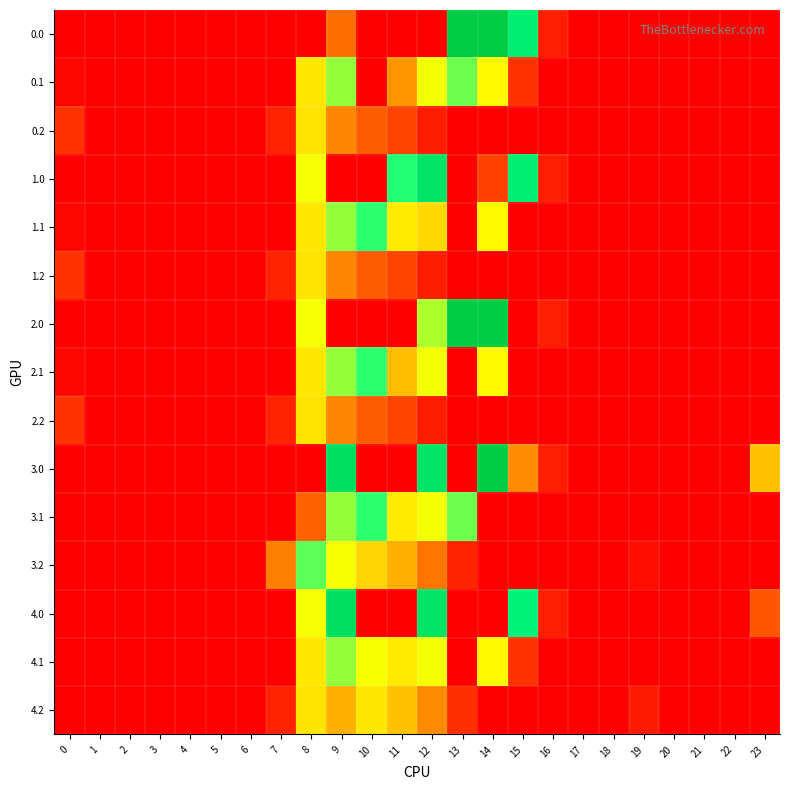

Reading left to right, what are all the values shown in this chart?

0.0: 0=0.0	1=0.0	2=0.0	3=0.0	4=0.0	5=0.0	6=0.0	7=0.0	8=0.0	9=236.4	10=0.0	11=0.0	12=0.0	13=893.0	14=893.0	15=739.0	16=67.6	17=0.0	18=0.0	19=0.0	20=0.0	21=0.0	22=0.0	23=0.0
0.1: 0=15.4	1=0.0	2=0.0	3=0.0	4=0.0	5=0.0	6=0.0	7=0.0	8=412.6	9=542.1	10=0.0	11=294.6	12=456.1	13=574.0	14=438.6	15=111.1	16=0.0	17=0.0	18=0.0	19=0.0	20=0.0	21=0.0	22=0.0	23=0.0
0.2: 0=112.9	1=0.0	2=0.0	3=0.0	4=0.0	5=0.0	6=0.0	7=77.9	8=407.2	9=271.1	10=202.5	11=149.1	12=65.2	13=0.0	14=0.0	15=0.0	16=0.0	17=0.0	18=0.0	19=0.0	20=0.0	21=0.0	22=0.0	23=0.0
1.0: 0=0.0	1=0.0	2=0.0	3=0.0	4=0.0	5=0.0	6=0.0	7=0.0	8=454.2	9=0.0	10=0.0	11=640.9	12=784.4	13=0.0	14=142.8	15=739.0	16=67.6	17=0.0	18=0.0	19=0.0	20=0.0	21=0.0	22=0.0	23=0.0
1.1: 0=15.4	1=0.0	2=0.0	3=0.0	4=0.0	5=0.0	6=0.0	7=0.0	8=412.6	9=542.1	10=628.1	11=415.4	12=392.2	13=0.0	14=438.6	15=0.0	16=0.0	17=0.0	18=0.0	19=0.0	20=0.0	21=0.0	22=0.0	23=0.0
1.2: 0=112.9	1=0.0	2=0.0	3=0.0	4=0.0	5=0.0	6=0.0	7=77.9	8=407.2	9=271.1	10=202.5	11=149.1	12=65.2	13=0.0	14=0.0	15=0.0	16=0.0	17=0.0	18=0.0	19=0.0	20=0.0	21=0.0	22=0.0	23=0.0
2.0: 0=0.0	1=0.0	2=0.0	3=0.0	4=0.0	5=0.0	6=0.0	7=0.0	8=454.2	9=0.0	10=0.0	11=0.0	12=521.2	13=893.0	14=893.0	15=0.0	16=67.6	17=0.0	18=0.0	19=0.0	20=0.0	21=0.0	22=0.0	23=0.0
2.1: 0=15.4	1=0.0	2=0.0	3=0.0	4=0.0	5=0.0	6=0.0	7=0.0	8=412.6	9=542.1	10=628.1	11=351.5	12=456.1	13=0.0	14=438.6	15=0.0	16=0.0	17=0.0	18=0.0	19=0.0	20=0.0	21=0.0	22=0.0	23=0.0
2.2: 0=112.9	1=0.0	2=0.0	3=0.0	4=0.0	5=0.0	6=0.0	7=77.9	8=407.2	9=271.1	10=202.5	11=149.1	12=65.2	13=0.0	14=0.0	15=0.0	16=0.0	17=0.0	18=0.0	19=0.0	20=0.0	21=0.0	22=0.0	23=0.0
3.0: 0=0.0	1=0.0	2=0.0	3=0.0	4=0.0	5=0.0	6=0.0	7=0.0	8=0.0	9=804.0	10=0.0	11=0.0	12=784.4	13=0.0	14=893.0	15=280.0	16=67.6	17=0.0	18=0.0	19=0.0	20=0.0	21=0.0	22=0.0	23=357.4
3.1: 0=0.0	1=0.0	2=0.0	3=0.0	4=0.0	5=0.0	6=0.0	7=0.0	8=213.3	9=542.1	10=628.1	11=415.4	12=456.1	13=574.0	14=0.0	15=0.0	16=0.0	17=0.0	18=0.0	19=0.0	20=0.0	21=0.0	22=0.0	23=0.0
3.2: 0=0.0	1=0.0	2=0.0	3=0.0	4=0.0	5=0.0	6=0.0	7=259.9	8=589.2	9=453.1	10=384.5	11=331.1	12=247.2	13=77.6	14=0.0	15=0.0	16=0.0	17=0.0	18=0.0	19=30.9	20=0.0	21=0.0	22=0.0	23=0.0
4.0: 0=0.0	1=0.0	2=0.0	3=0.0	4=0.0	5=0.0	6=0.0	7=0.0	8=454.2	9=804.0	10=0.0	11=0.0	12=784.4	13=0.0	14=0.0	15=718.7	16=67.6	17=0.0	18=0.0	19=0.0	20=0.0	21=0.0	22=0.0	23=192.8
4.1: 0=0.0	1=0.0	2=0.0	3=0.0	4=0.0	5=0.0	6=0.0	7=0.0	8=412.6	9=542.1	10=453.2	11=415.4	12=456.1	13=0.0	14=438.6	15=111.1	16=0.0	17=0.0	18=0.0	19=0.0	20=0.0	21=0.0	22=0.0	23=0.0
4.2: 0=0.0	1=0.0	2=0.0	3=0.0	4=0.0	5=0.0	6=0.0	7=77.9	8=407.2	9=330.8	10=412.5	11=359.1	12=275.2	13=105.6	14=0.0	15=0.0	16=0.0	17=0.0	18=0.0	19=58.9	20=0.0	21=0.0	22=0.0	23=0.0